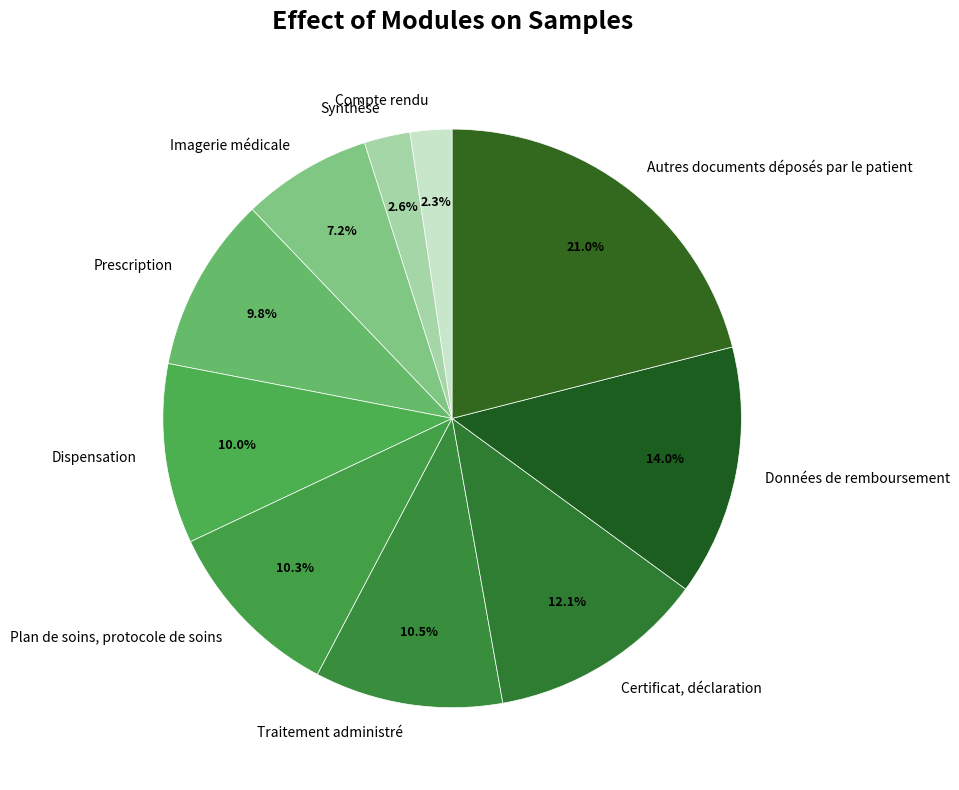

Count the number of slices in the pie.

10